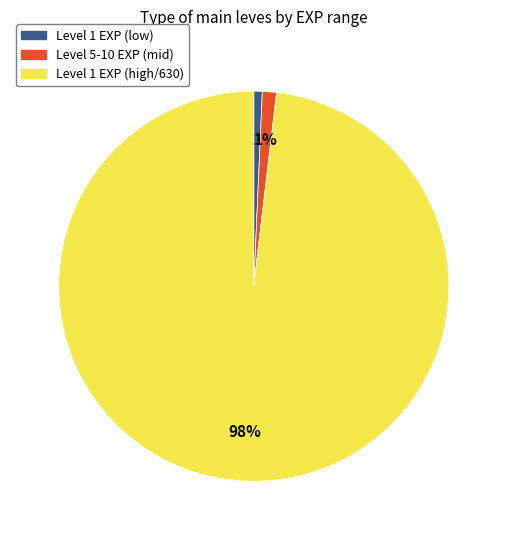

To the nearest percent, what is the average slice percentage?

33%